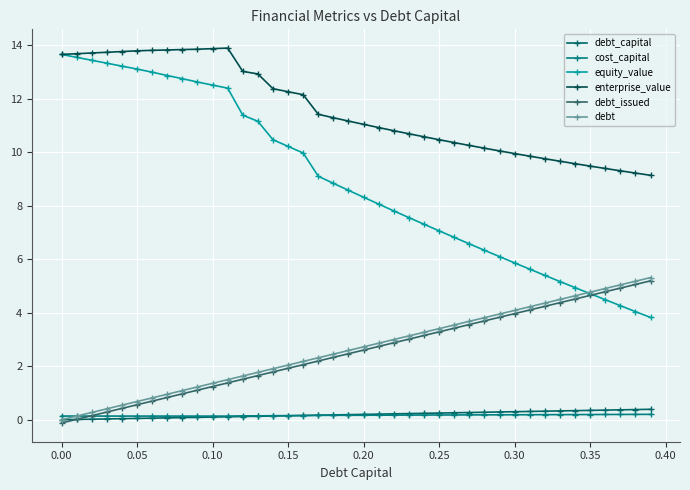

What is the average value of the enterprise_value series?

11.6